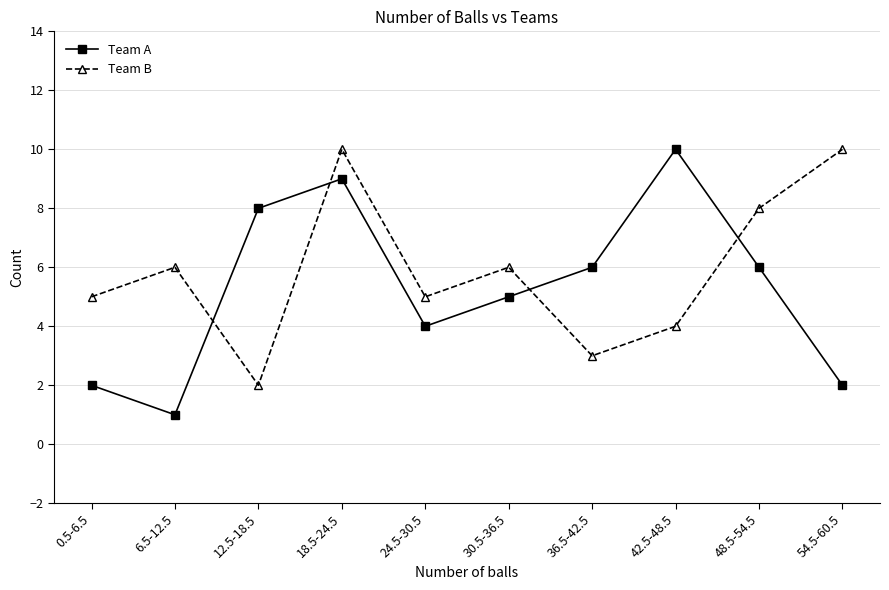

Reading left to right, transcribe all the data shown in this chart.

Team A: 0.5-6.5=2	6.5-12.5=1	12.5-18.5=8	18.5-24.5=9	24.5-30.5=4	30.5-36.5=5	36.5-42.5=6	42.5-48.5=10	48.5-54.5=6	54.5-60.5=2
Team B: 0.5-6.5=5	6.5-12.5=6	12.5-18.5=2	18.5-24.5=10	24.5-30.5=5	30.5-36.5=6	36.5-42.5=3	42.5-48.5=4	48.5-54.5=8	54.5-60.5=10